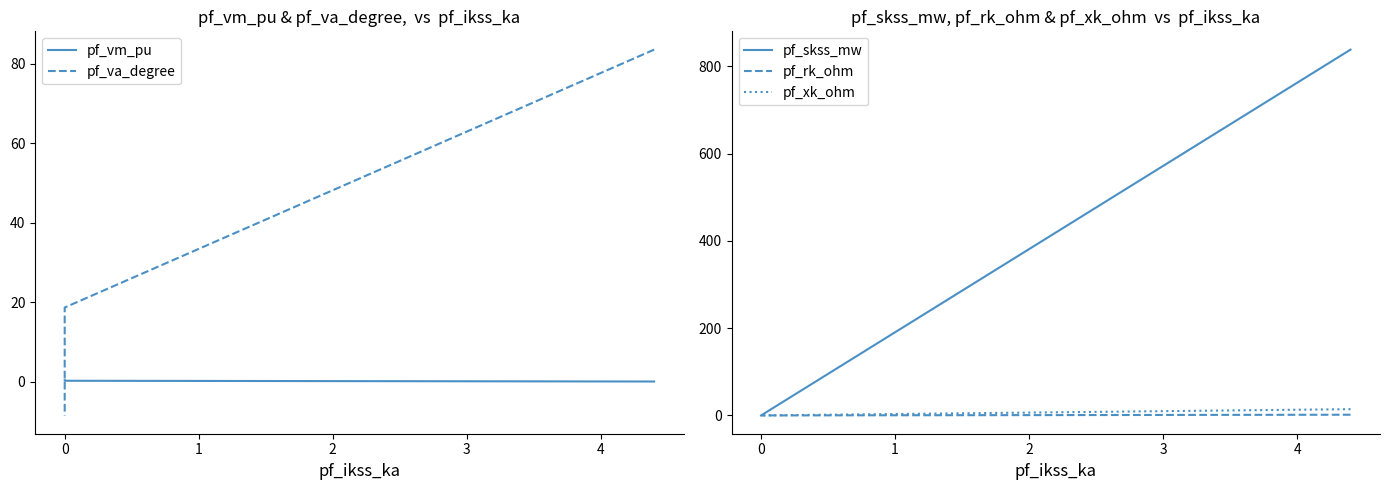

What is the approximate value of pf_va_degree at 0?

18.6